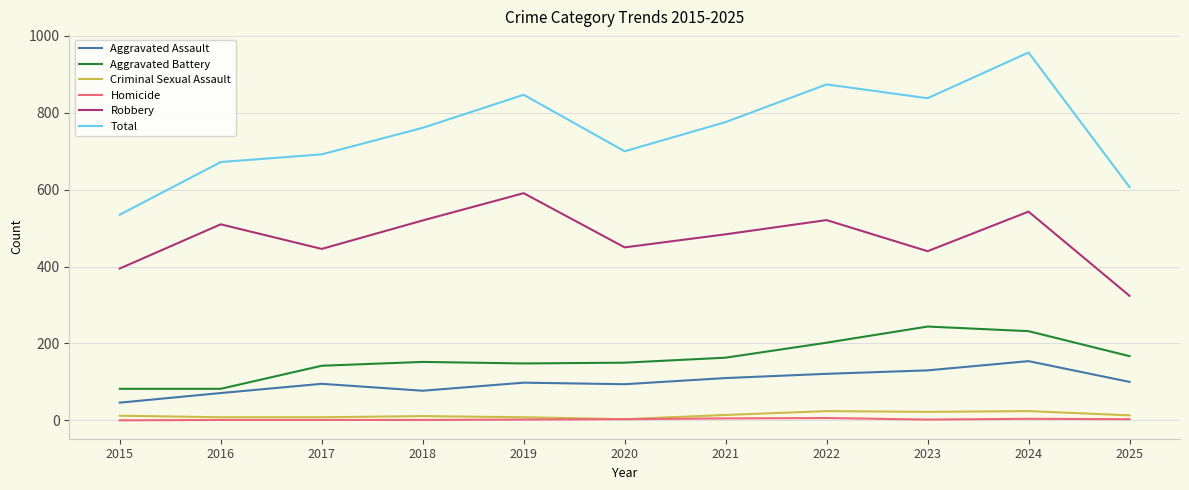

The Robbery series shows 446 at 2017. True or false?

True